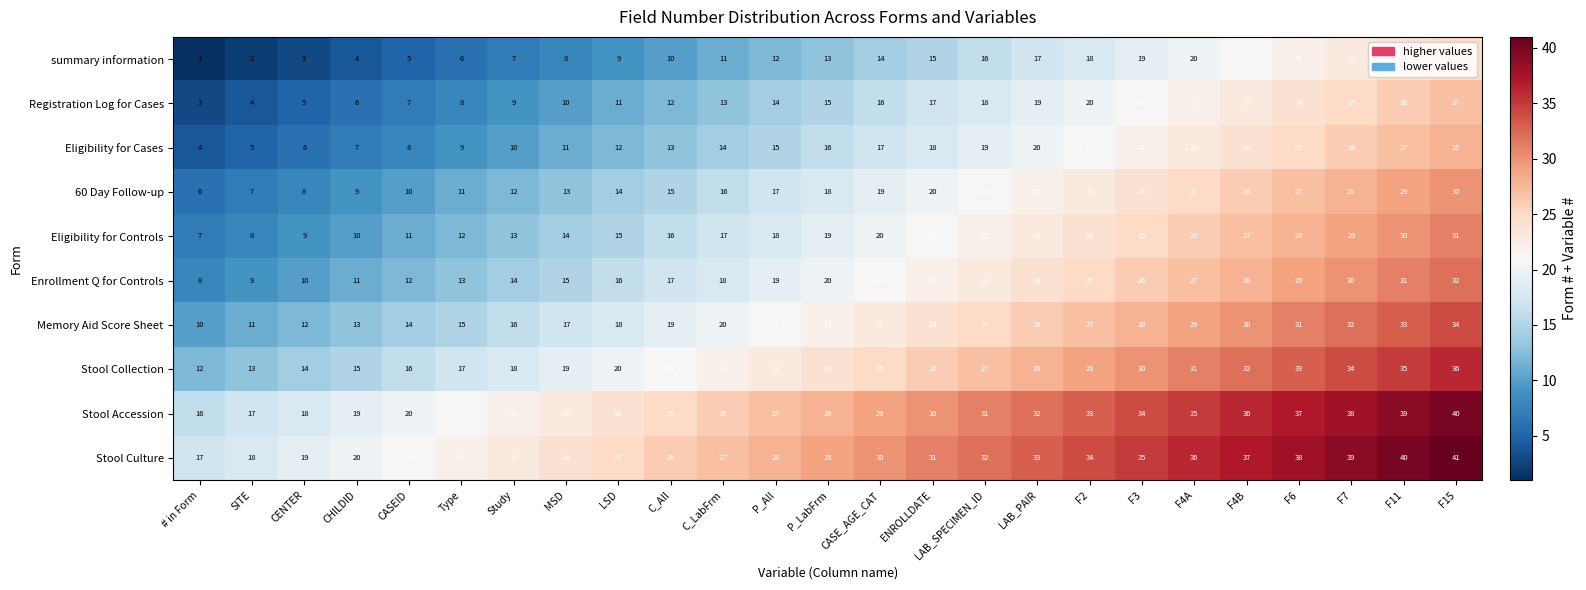

What is the average value of the Stool Collection series?

24